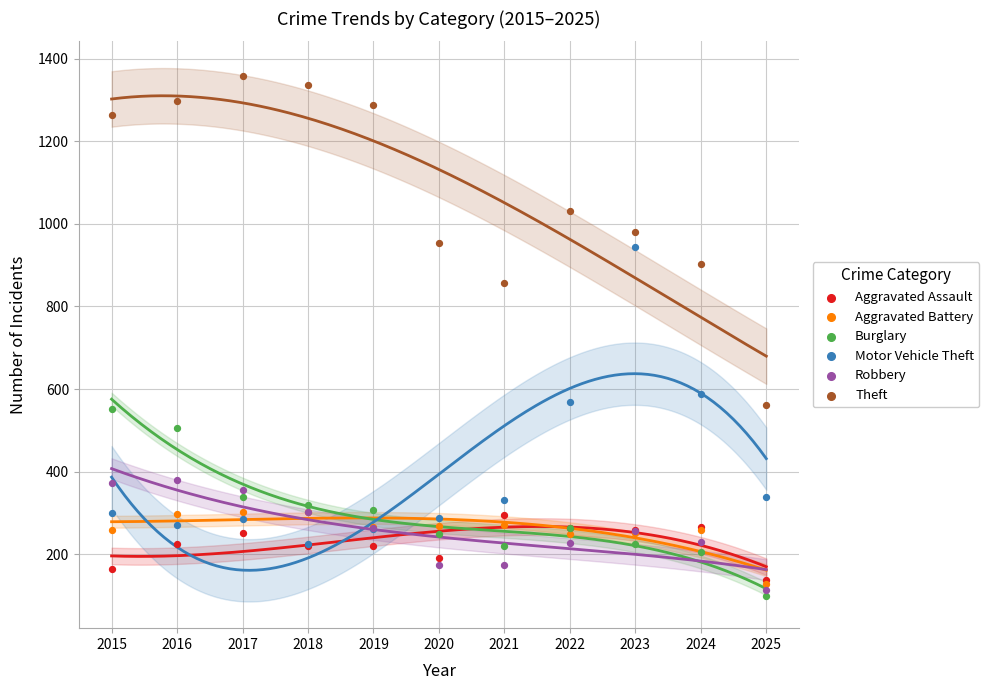

Which series contains the lowest Y value?

Burglary